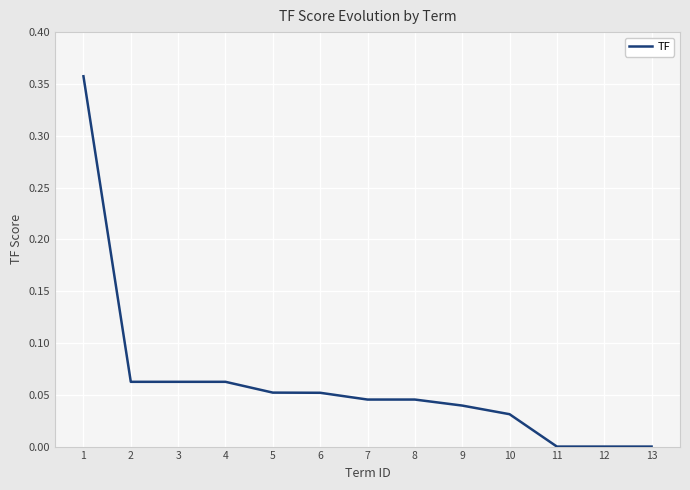

Which has a higher value, 9 or 10?

9